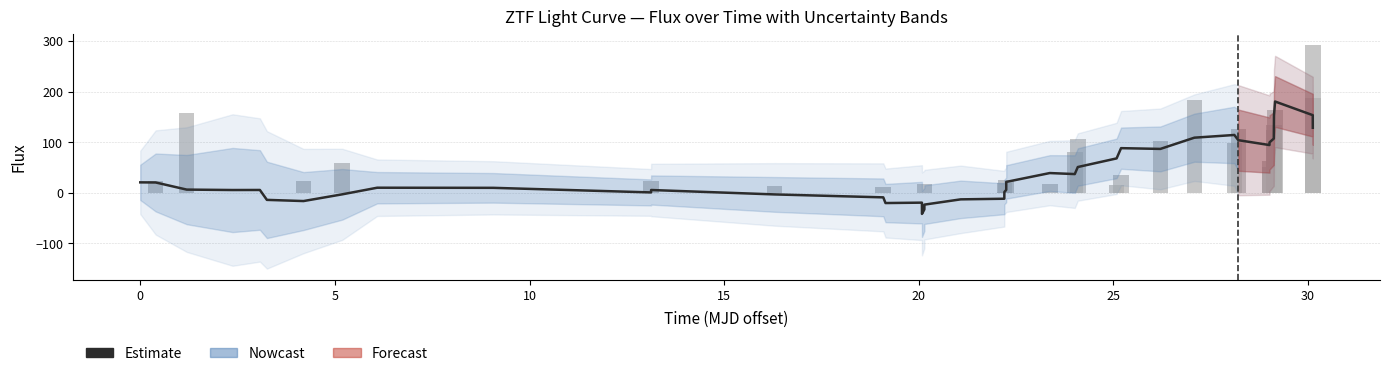

What is the value of the Flux (bars) bar at the 38th from the left?

163.1